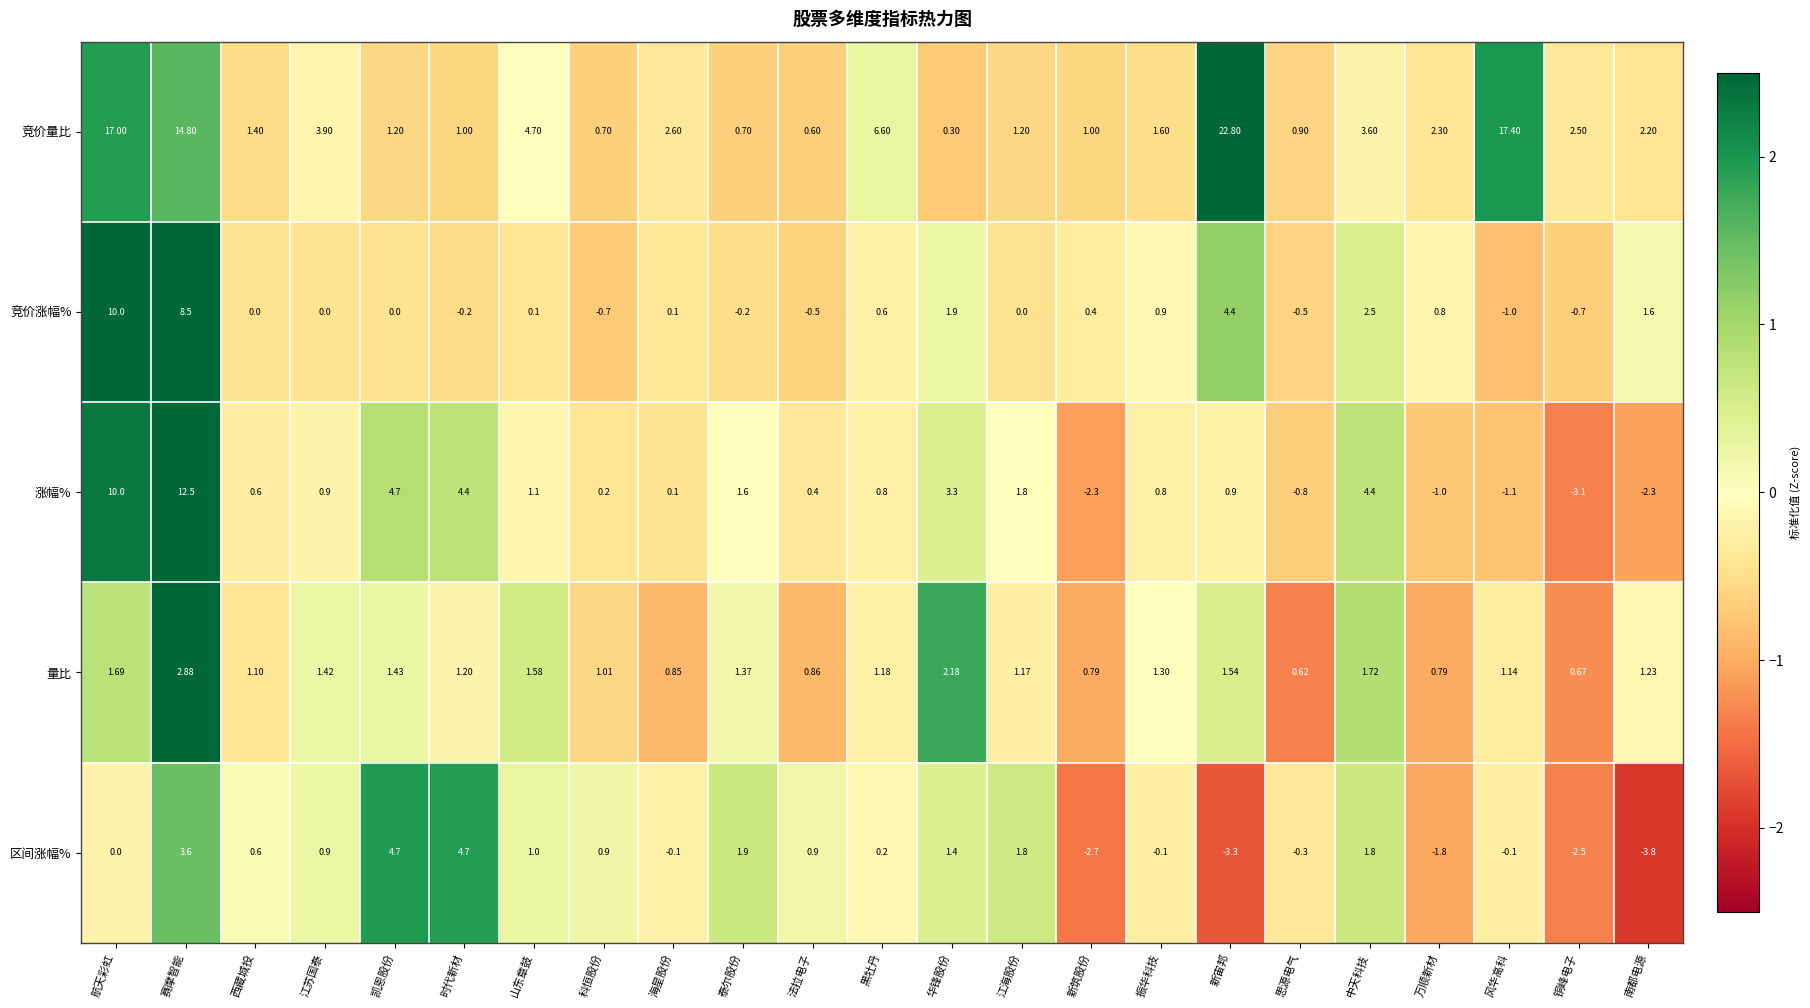

Rank the series at 铜峰电子 from highest to lowest value.

竞价量比, 量比, 竞价涨幅%, 区间涨幅%, 涨幅%